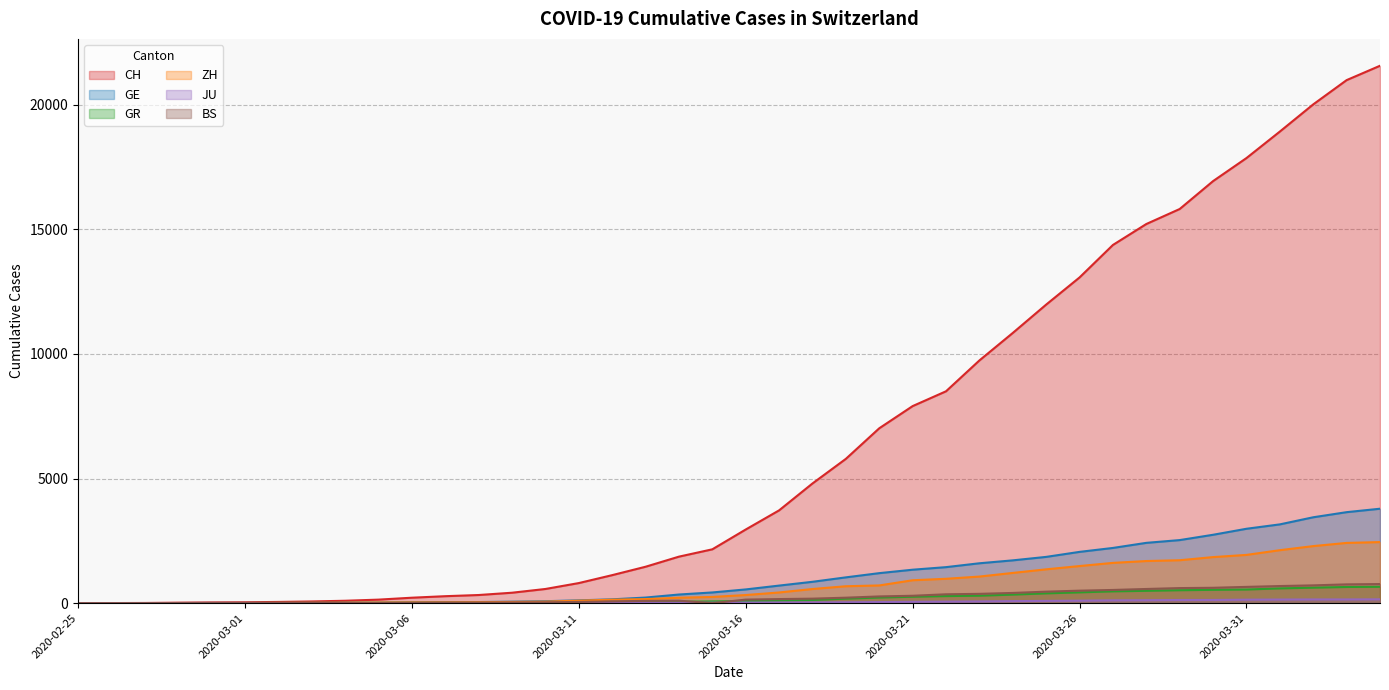

Which category has the lowest value across all series?

2020-02-25